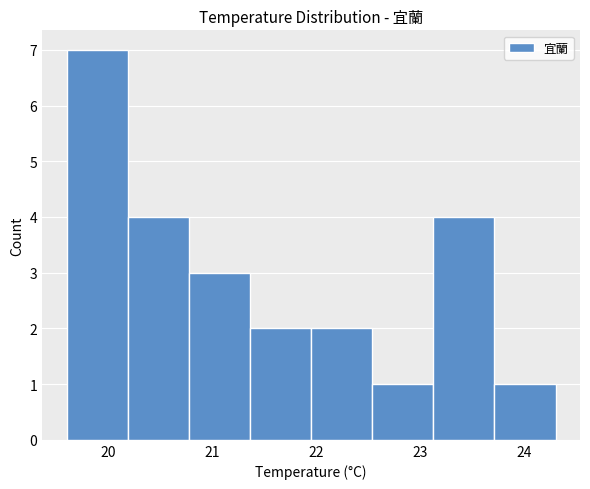

Over which range of the x-axis is the bar tallest?

19.6 to 20.2